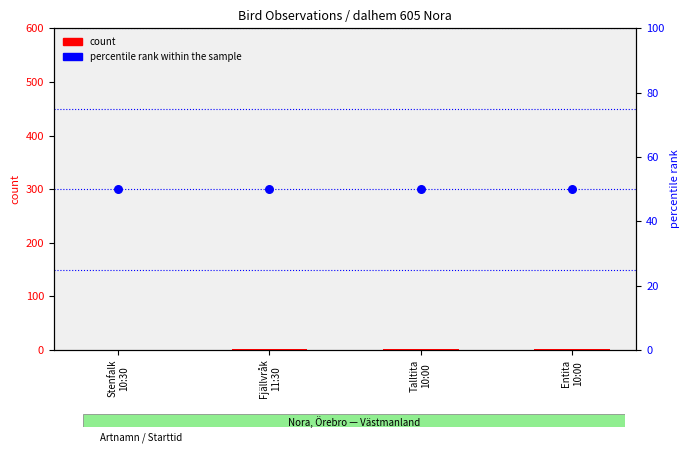

At how many categories does at least one series exceed 5?

4